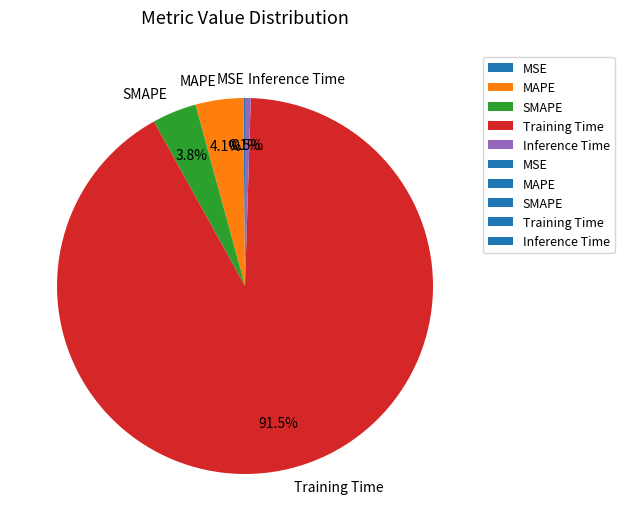

The MAPE slice represents 4% of the pie. True or false?

True